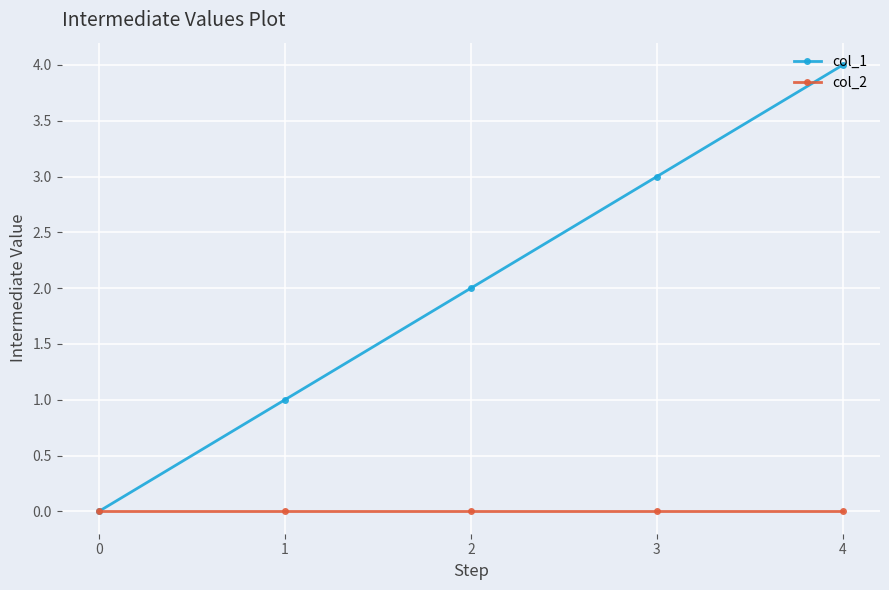

The value of col_1 at 3 is 1. True or false?

False